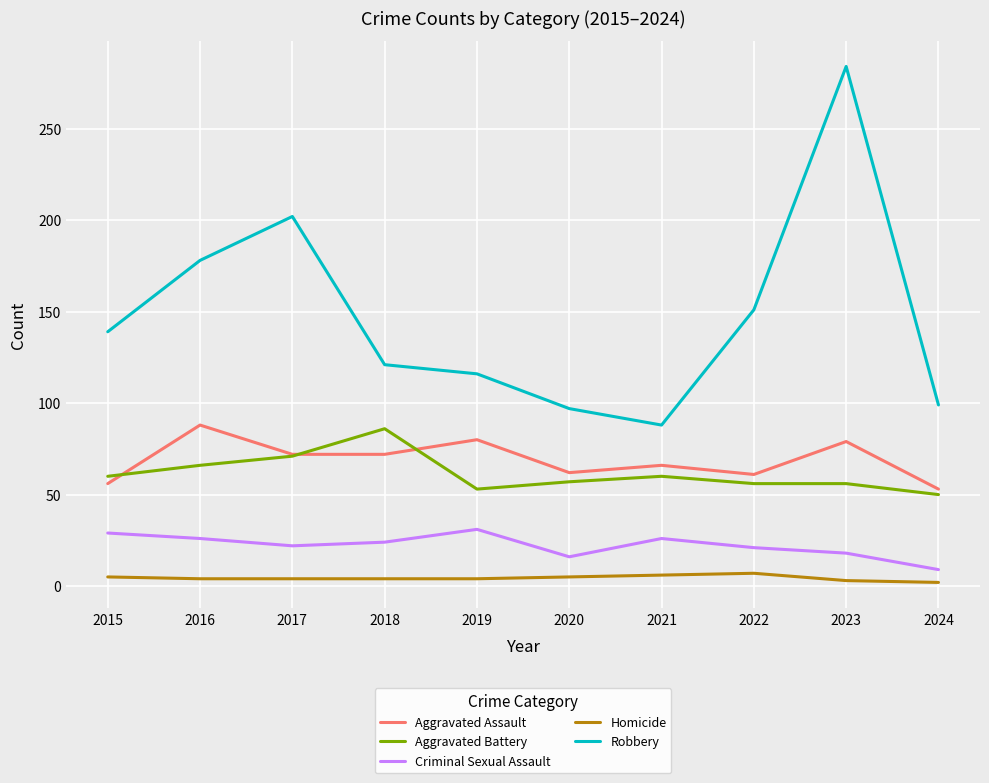

Is this an area chart (filled region under the line)?

No